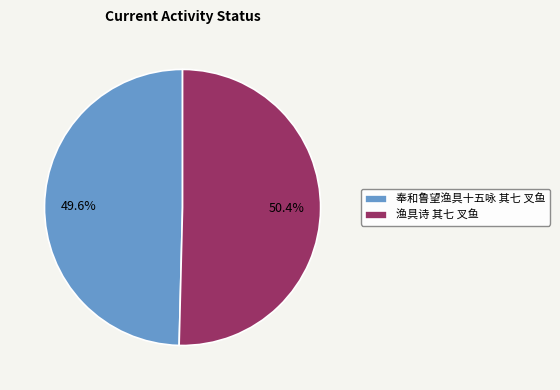

The 奉和鲁望渔具十五咏 其七 叉鱼 slice represents 50% of the pie. True or false?

True